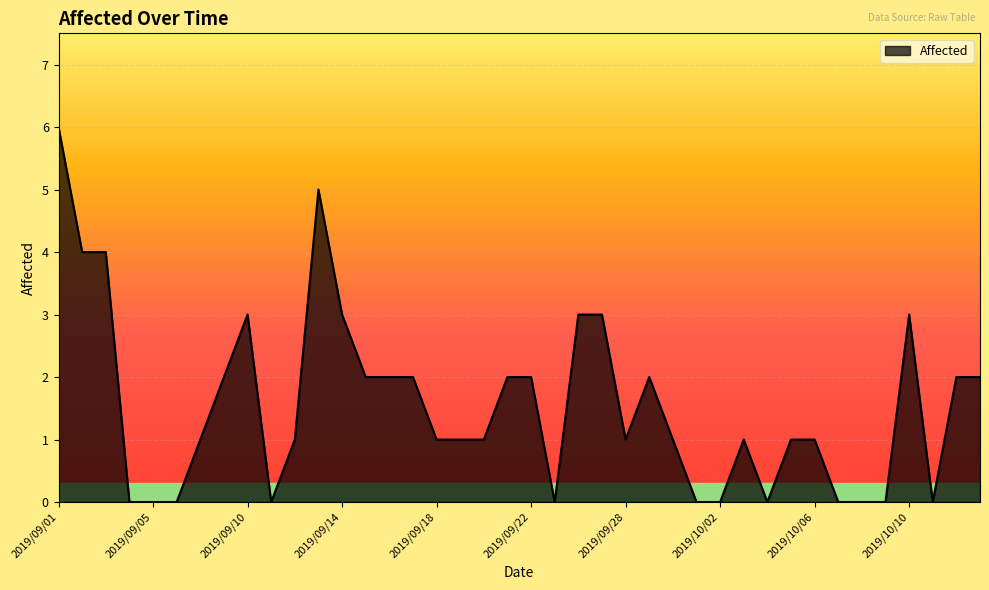

Count the number of categories in the chart.

40